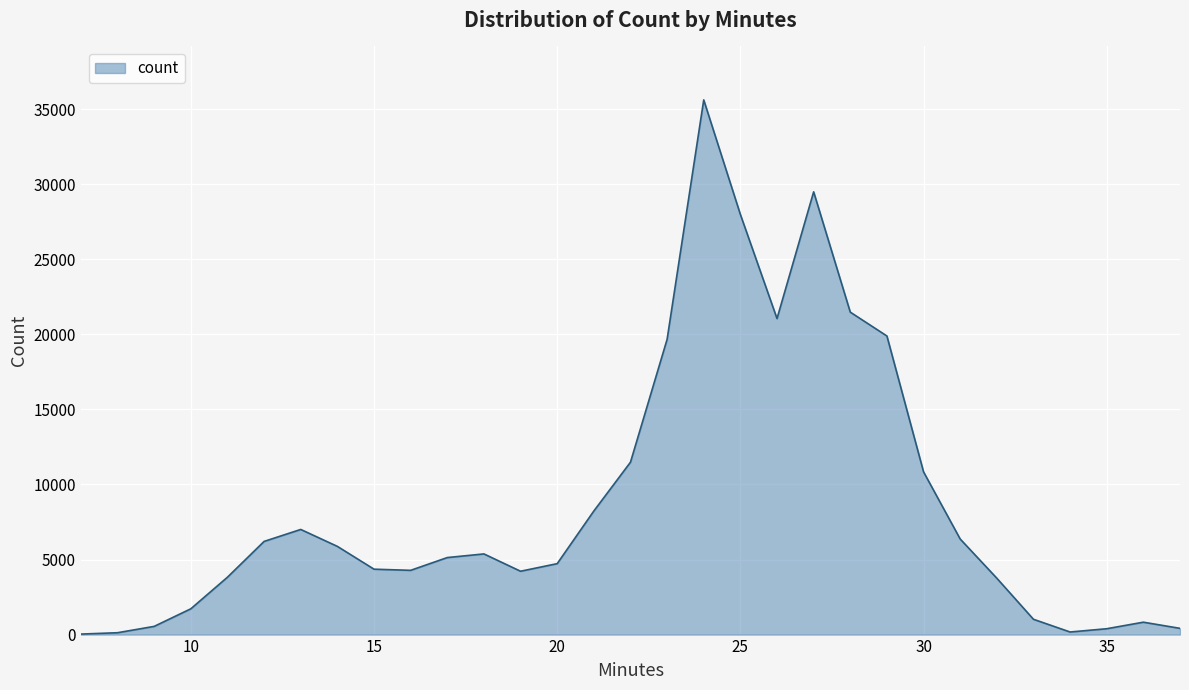

What is the difference between the maximum and minimum values?

35583.0